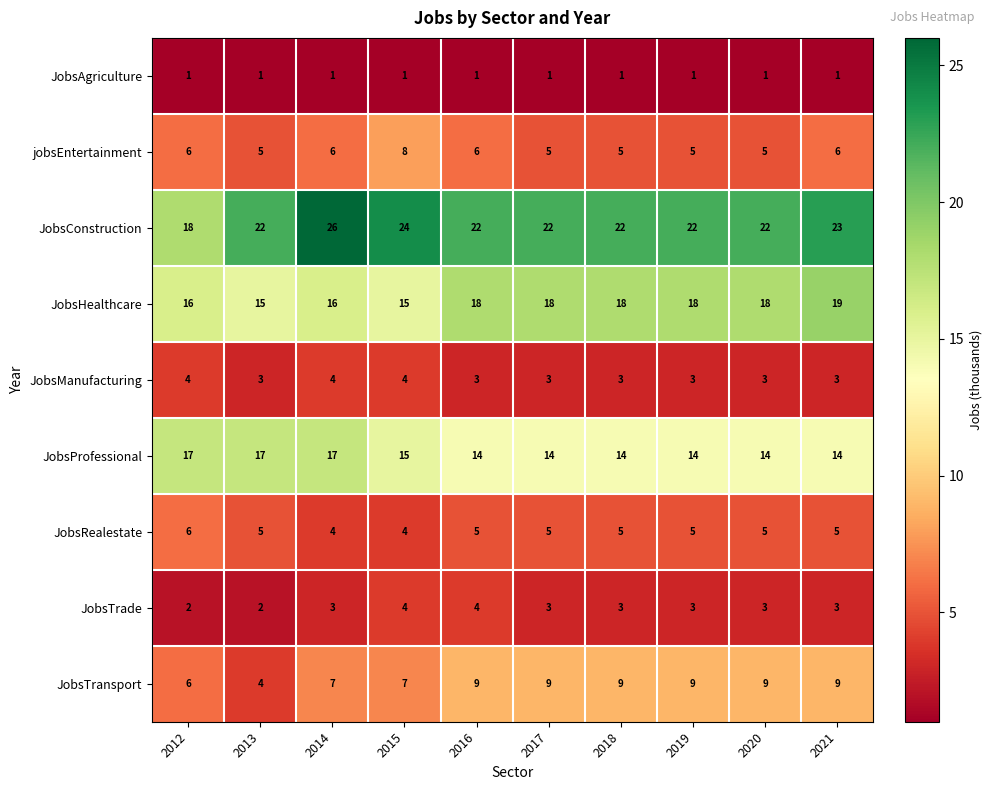

Count the JobsProfessional values in the range 14 to 17.

10